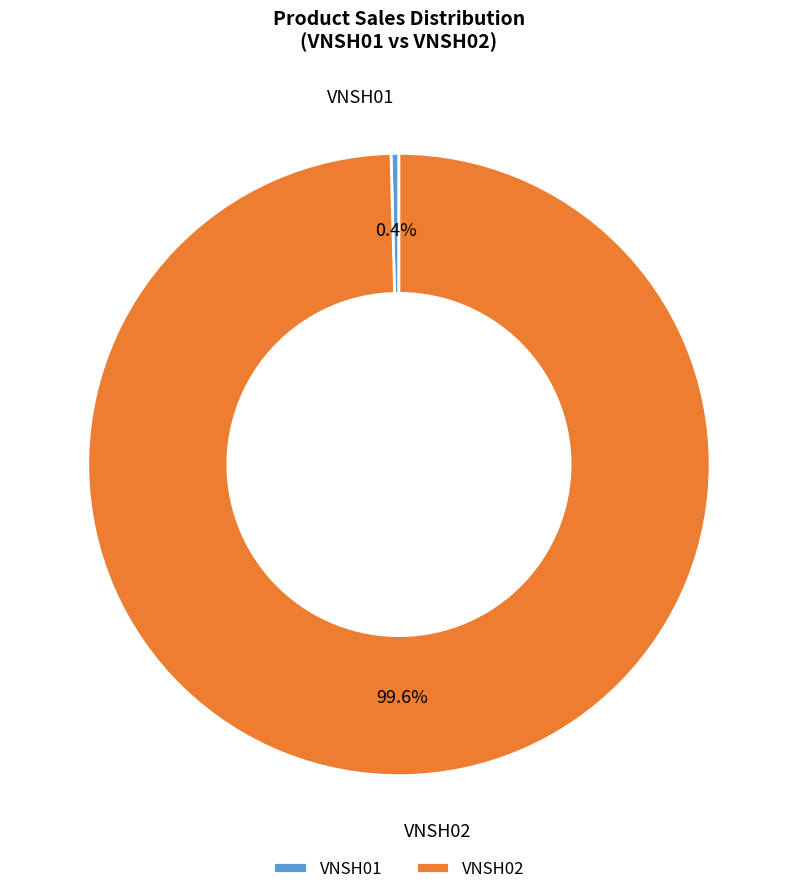

What is the total percentage of VNSH02 and VNSH01?

100.0%